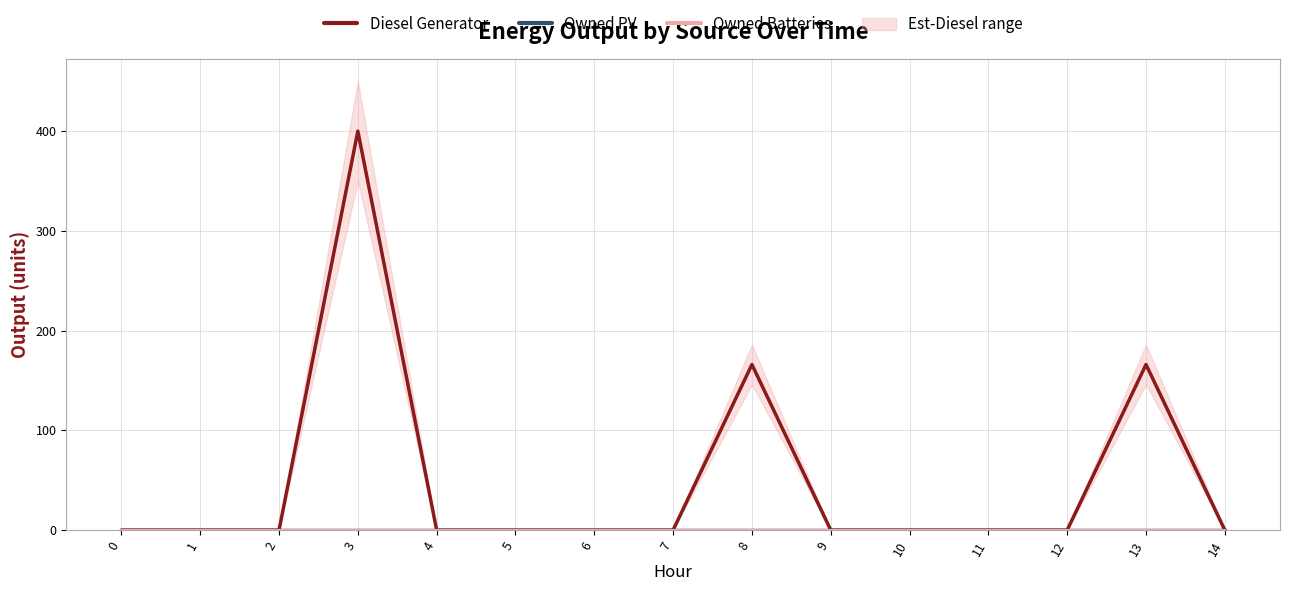

Between 9 and 0, which is larger?

9